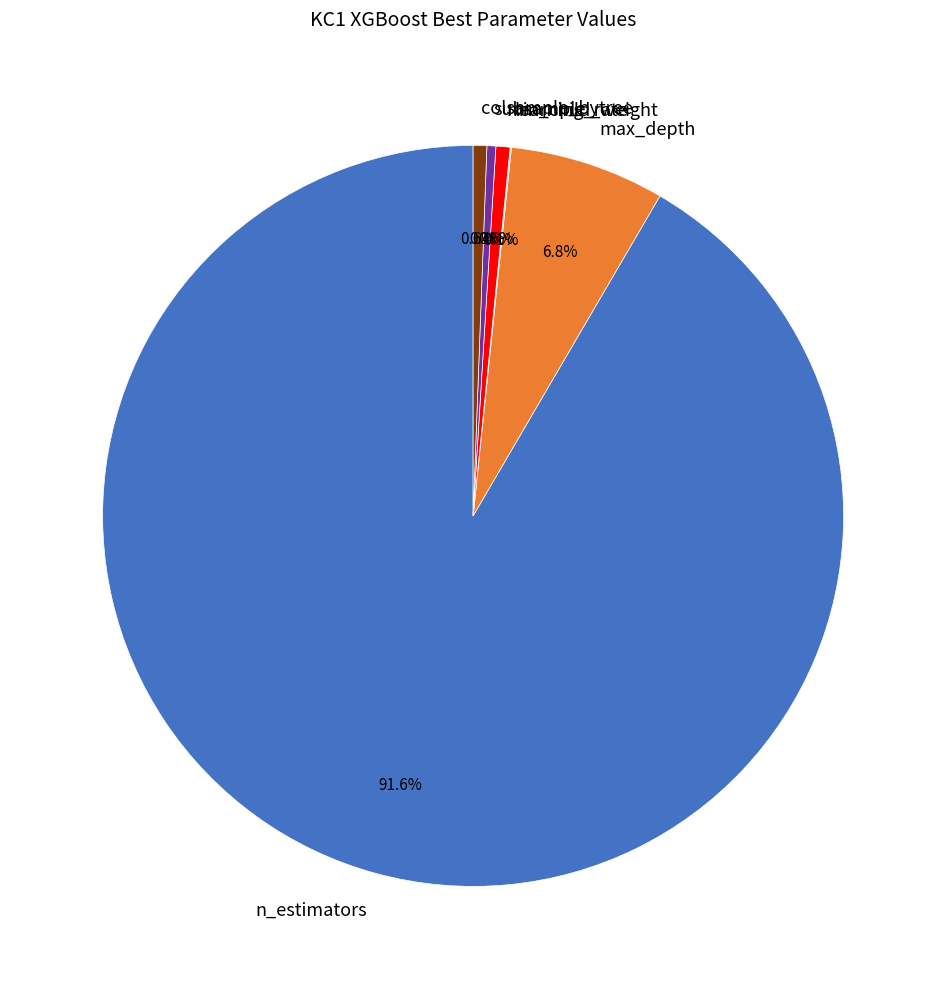

Is it true that min_child_weight is 1% of the pie?

True